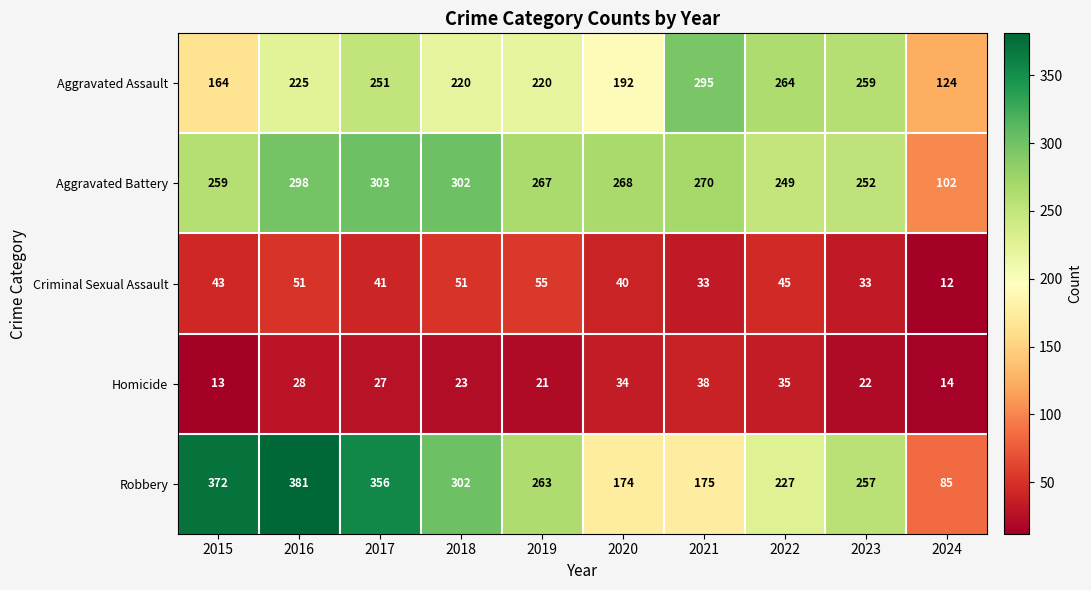

Rank the series by their maximum value, from highest to lowest.

Robbery, Aggravated Battery, Aggravated Assault, Criminal Sexual Assault, Homicide